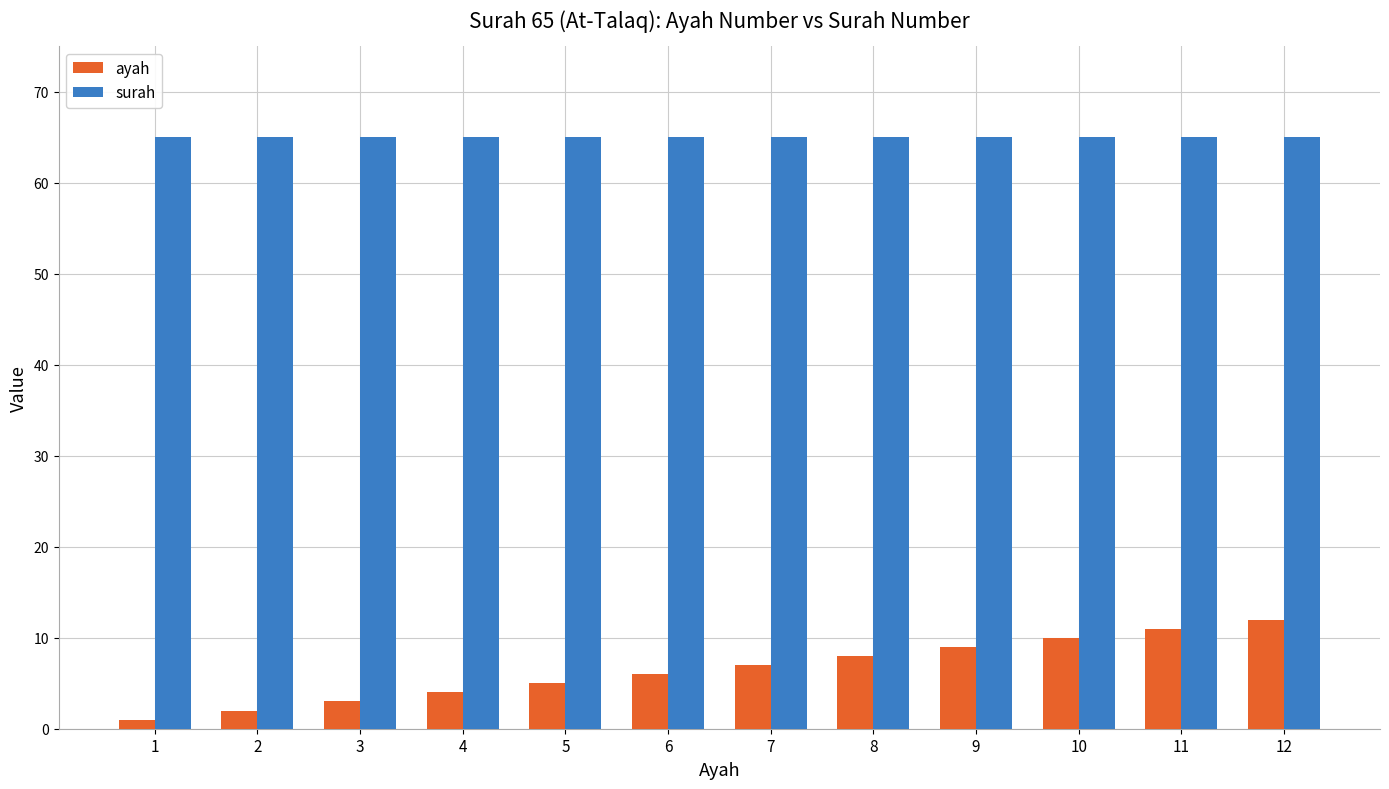

Which series has the widest spread of values?

ayah